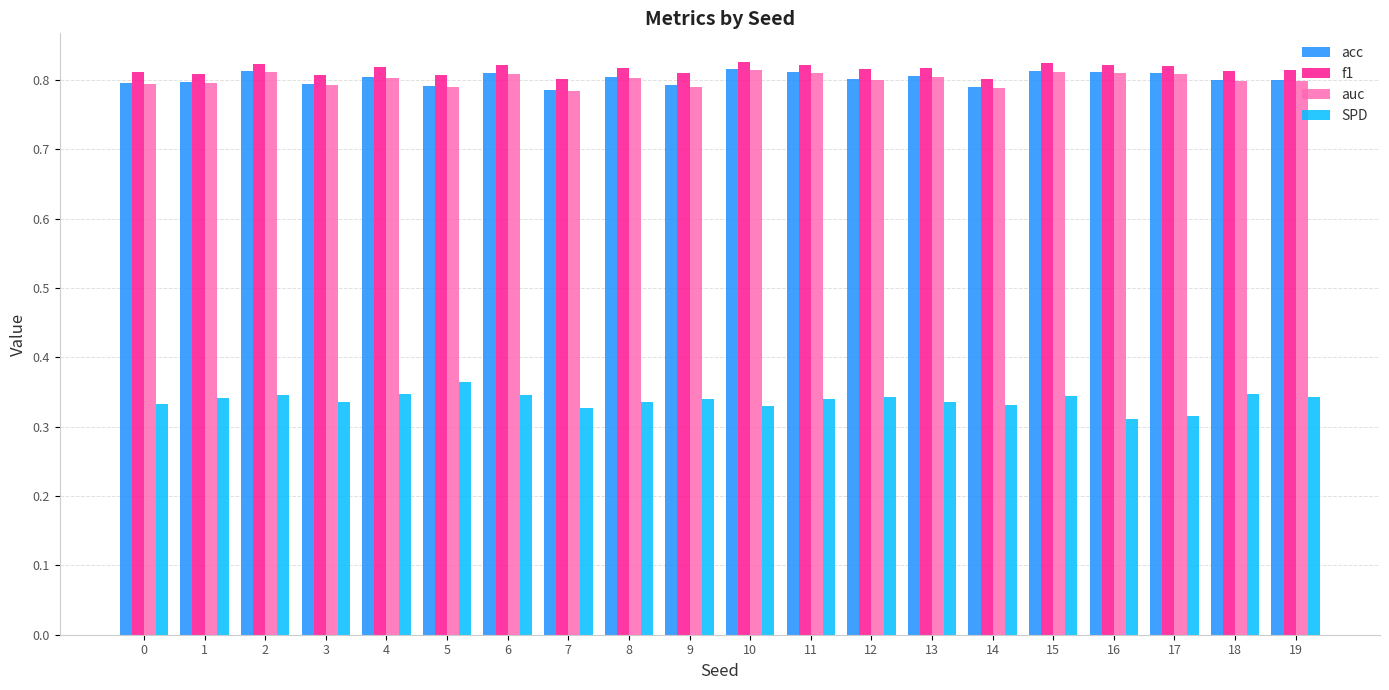

Count the acc values in the range 0 to 1.

20